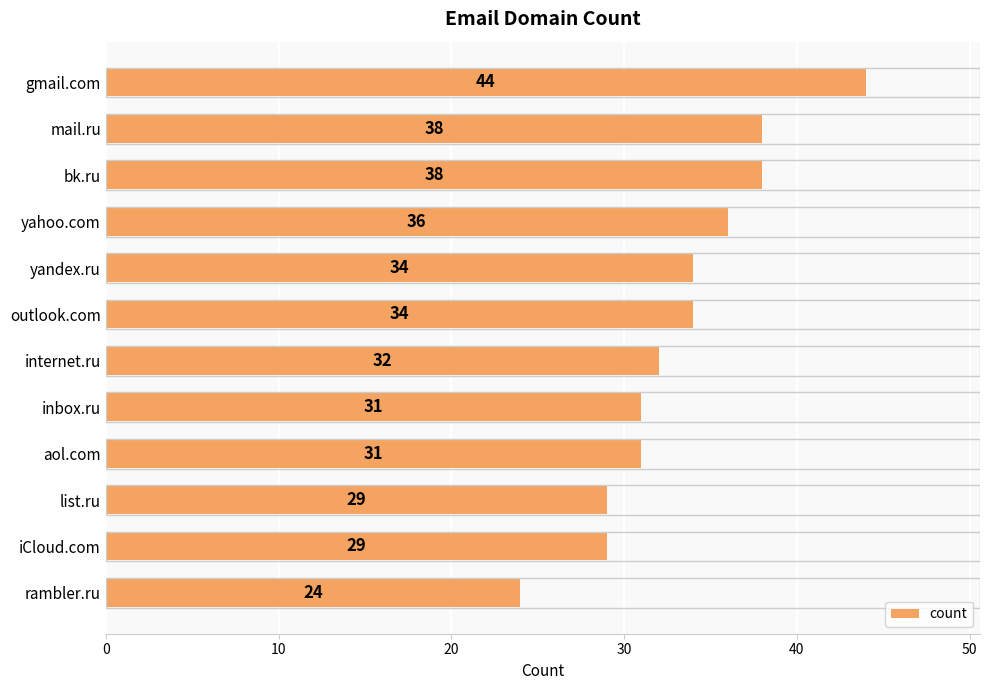

The value at bk.ru is 38. True or false?

True